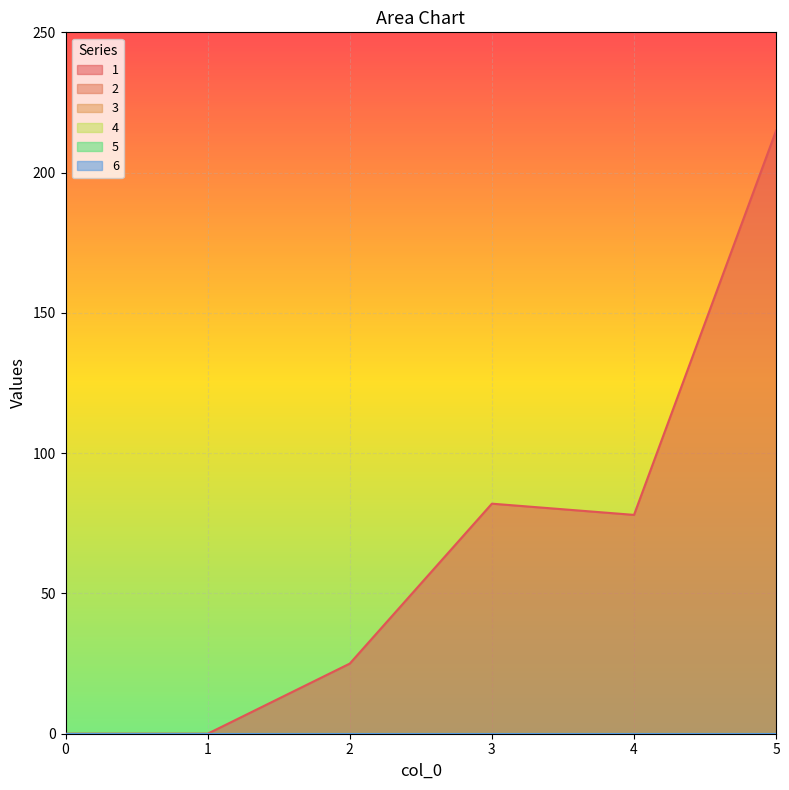

Reading left to right, transcribe all the data shown in this chart.

1: 0=0	1=0	2=25	3=82	4=78	5=215
2: 0=0	1=0	2=0	3=0	4=0	5=0
3: 0=0	1=0	2=0	3=0	4=0	5=0
4: 0=0	1=0	2=0	3=0	4=0	5=0
5: 0=0	1=0	2=0	3=0	4=0	5=0
6: 0=0	1=0	2=0	3=0	4=0	5=0